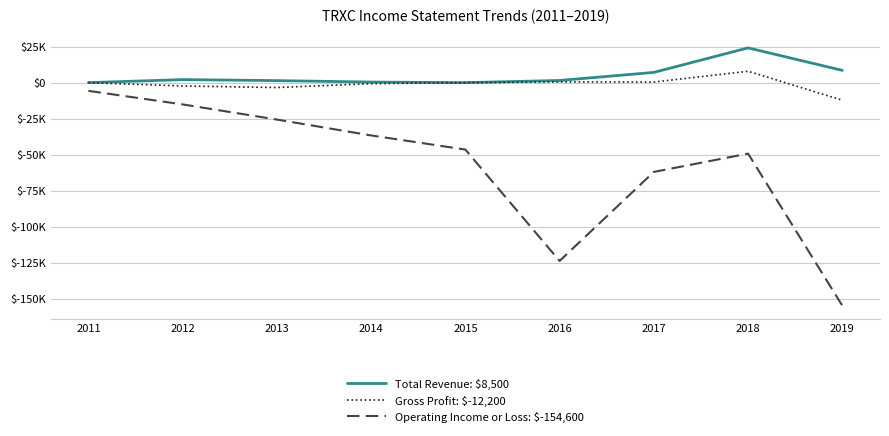

What is the difference between the Gross Profit: $-12,200 values at 2011 and 2018?

7900